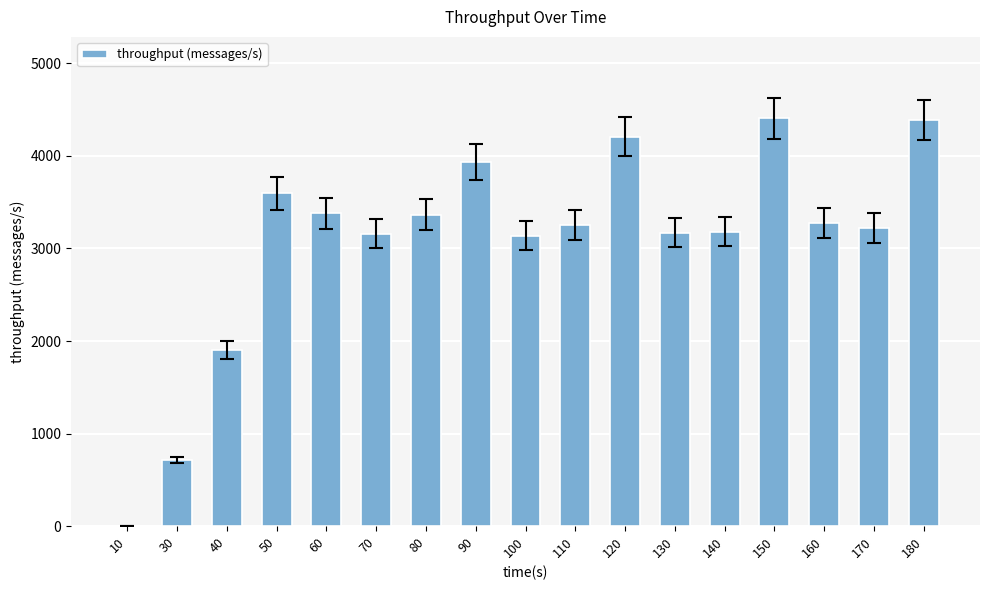

What is the maximum value shown in the chart?

4405